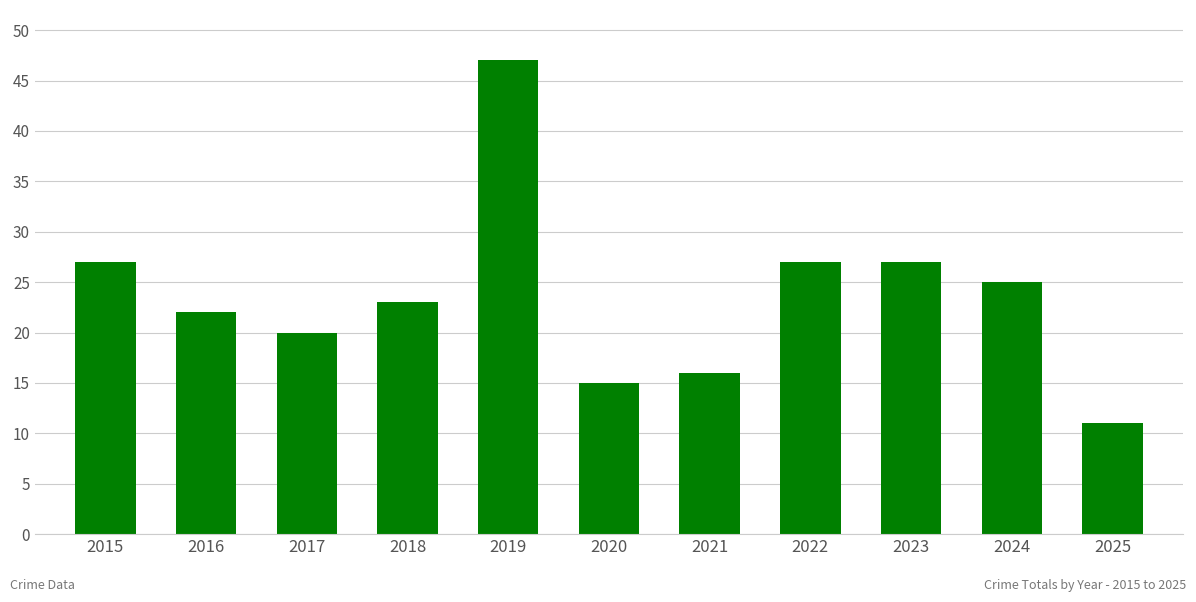

What is the sum of all values?

260